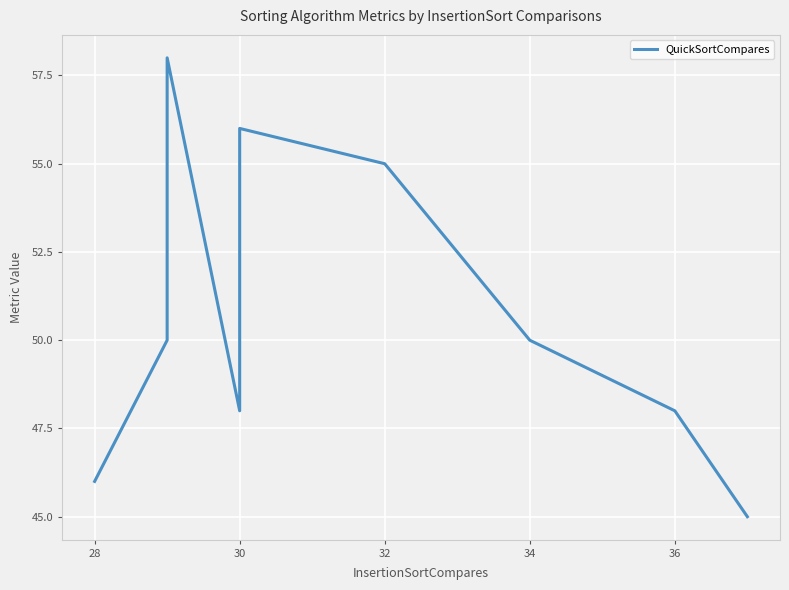

What position from the left is 36?

6